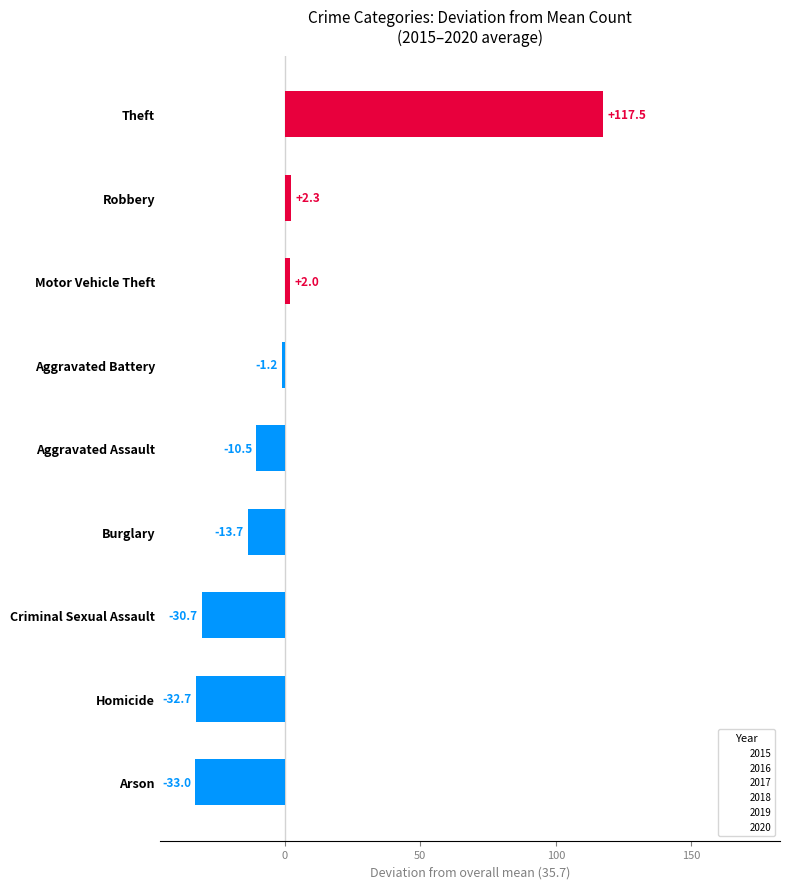

How many distinct data groups are displayed?

1